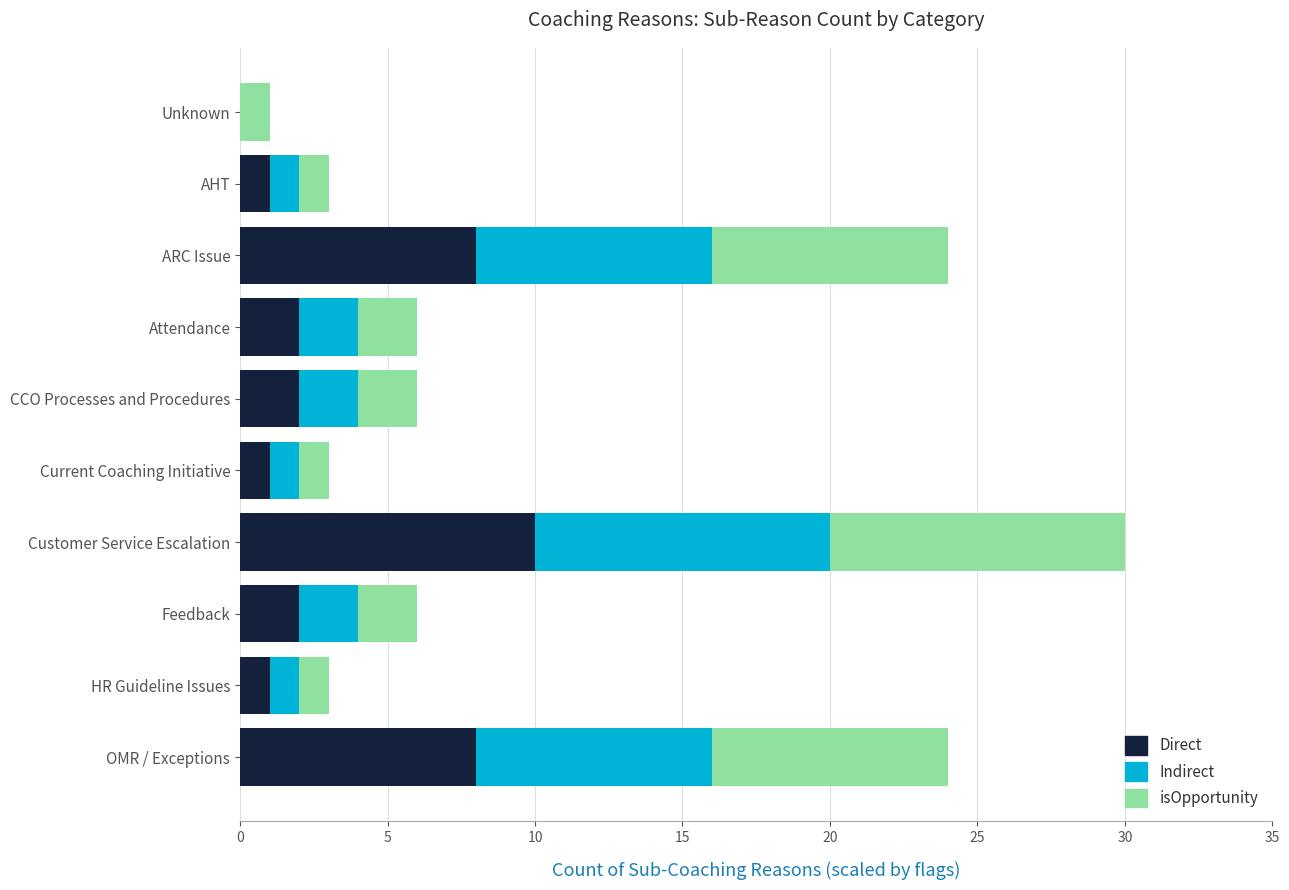

What is the highest value of the Direct series?

10